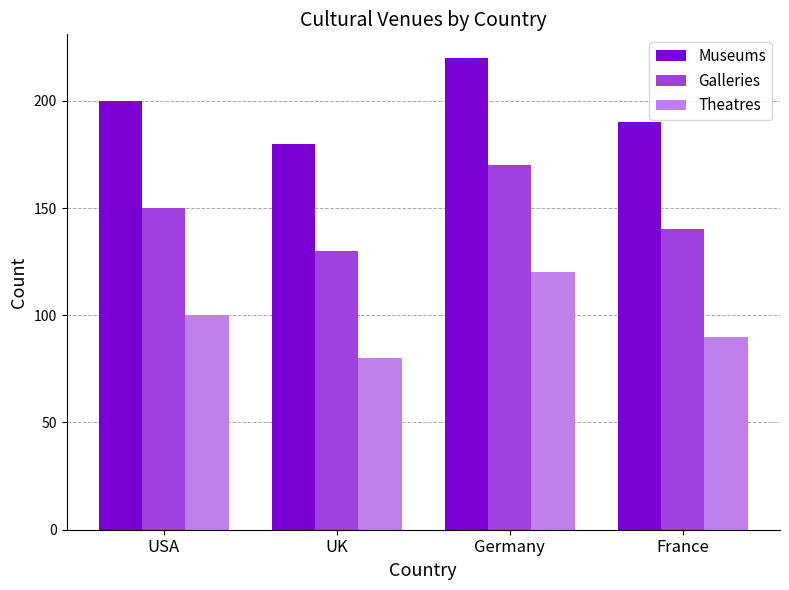

What is the spread (max minus min) of values at Germany?

100